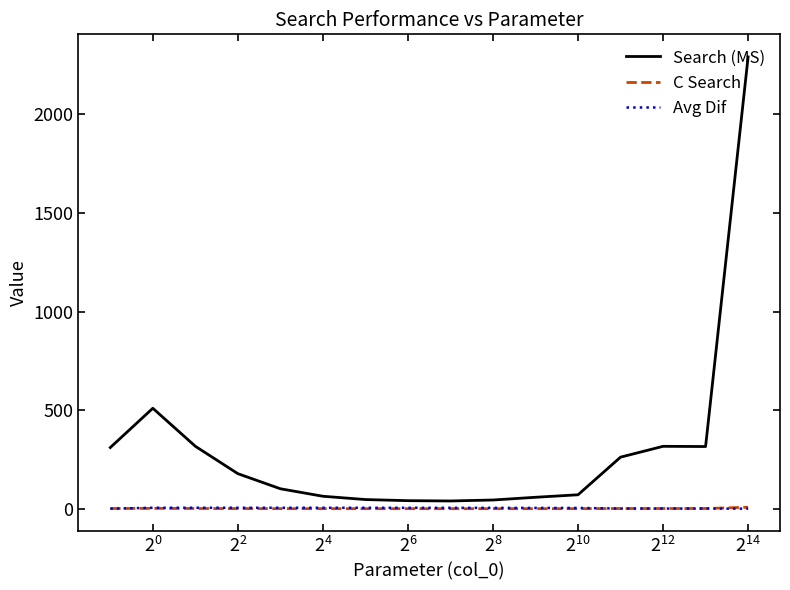

Which series has the largest total across all categories?

Search (MS)